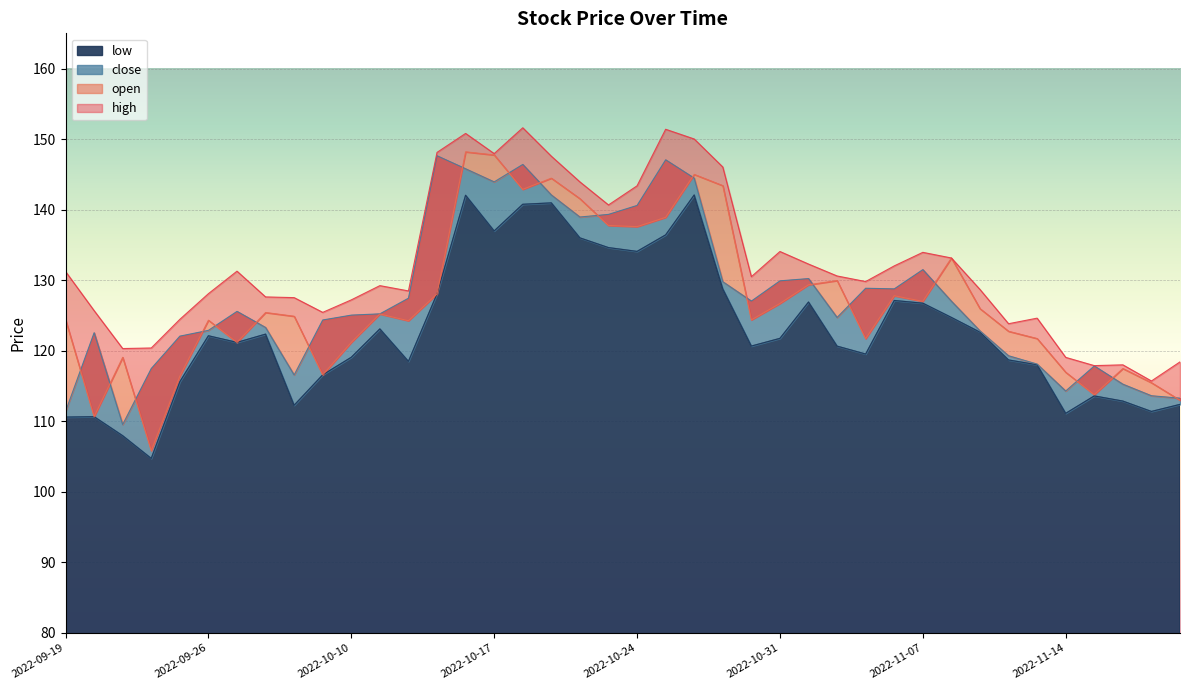

Reading left to right, list all the values displayed in this chart.

open: 2022-09-19=124.4	2022-09-20=110.7	2022-09-21=119.1	2022-09-22=105.8	2022-09-23=116.4	2022-09-26=124.3	2022-09-27=121.2	2022-09-28=125.4	2022-09-29=124.9	2022-09-30=116.6	2022-10-10=121.2	2022-10-11=125.2	2022-10-12=124.2	2022-10-13=128.1	2022-10-14=148.2	2022-10-17=147.8	2022-10-18=142.9	2022-10-19=144.5	2022-10-20=141.6	2022-10-21=137.8	2022-10-24=137.6	2022-10-25=138.9	2022-10-26=145.0	2022-10-27=143.4	2022-10-28=124.4	2022-10-31=126.7	2022-11-01=129.3	2022-11-02=129.9	2022-11-03=121.7	2022-11-04=127.8	2022-11-07=127.0	2022-11-08=133.2	2022-11-09=126.0	2022-11-10=122.8	2022-11-11=121.7	2022-11-14=117.0	2022-11-15=113.8	2022-11-16=117.5	2022-11-17=115.5	2022-11-18=113.0
high: 2022-09-19=131.2	2022-09-20=125.7	2022-09-21=120.3	2022-09-22=120.4	2022-09-23=124.5	2022-09-26=128.1	2022-09-27=131.3	2022-09-28=127.6	2022-09-29=127.5	2022-09-30=125.4	2022-10-10=127.2	2022-10-11=129.2	2022-10-12=128.5	2022-10-13=148.1	2022-10-14=150.8	2022-10-17=147.9	2022-10-18=151.6	2022-10-19=147.6	2022-10-20=143.9	2022-10-21=140.7	2022-10-24=143.4	2022-10-25=151.4	2022-10-26=150.0	2022-10-27=146.1	2022-10-28=130.5	2022-10-31=134.1	2022-11-01=132.3	2022-11-02=130.6	2022-11-03=129.8	2022-11-04=132.0	2022-11-07=133.9	2022-11-08=133.2	2022-11-09=128.7	2022-11-10=123.8	2022-11-11=124.6	2022-11-14=119.1	2022-11-15=117.9	2022-11-16=118.0	2022-11-17=115.7	2022-11-18=118.4
close: 2022-09-19=111.4	2022-09-20=122.5	2022-09-21=109.5	2022-09-22=117.5	2022-09-23=122.1	2022-09-26=122.9	2022-09-27=125.6	2022-09-28=123.3	2022-09-29=116.6	2022-09-30=124.4	2022-10-10=125.0	2022-10-11=125.2	2022-10-12=127.5	2022-10-13=147.6	2022-10-14=145.8	2022-10-17=143.9	2022-10-18=146.4	2022-10-19=142.1	2022-10-20=139.0	2022-10-21=139.3	2022-10-24=140.6	2022-10-25=147.1	2022-10-26=144.5	2022-10-27=129.8	2022-10-28=127.0	2022-10-31=129.9	2022-11-01=130.2	2022-11-02=124.7	2022-11-03=128.9	2022-11-04=128.8	2022-11-07=131.5	2022-11-08=127.0	2022-11-09=122.8	2022-11-10=119.3	2022-11-11=118.1	2022-11-14=114.3	2022-11-15=117.8	2022-11-16=115.3	2022-11-17=113.6	2022-11-18=113.3
low: 2022-09-19=110.6	2022-09-20=110.7	2022-09-21=108.0	2022-09-22=104.7	2022-09-23=115.6	2022-09-26=122.1	2022-09-27=121.2	2022-09-28=122.3	2022-09-29=112.3	2022-09-30=116.6	2022-10-10=119.1	2022-10-11=123.1	2022-10-12=118.5	2022-10-13=128.1	2022-10-14=142.0	2022-10-17=137.0	2022-10-18=140.8	2022-10-19=141.0	2022-10-20=136.0	2022-10-21=134.6	2022-10-24=134.1	2022-10-25=136.4	2022-10-26=142.1	2022-10-27=128.8	2022-10-28=120.7	2022-10-31=121.8	2022-11-01=126.9	2022-11-02=120.7	2022-11-03=119.5	2022-11-04=127.1	2022-11-07=126.7	2022-11-08=124.7	2022-11-09=122.6	2022-11-10=118.7	2022-11-11=118.0	2022-11-14=111.1	2022-11-15=113.6	2022-11-16=112.9	2022-11-17=111.4	2022-11-18=112.4